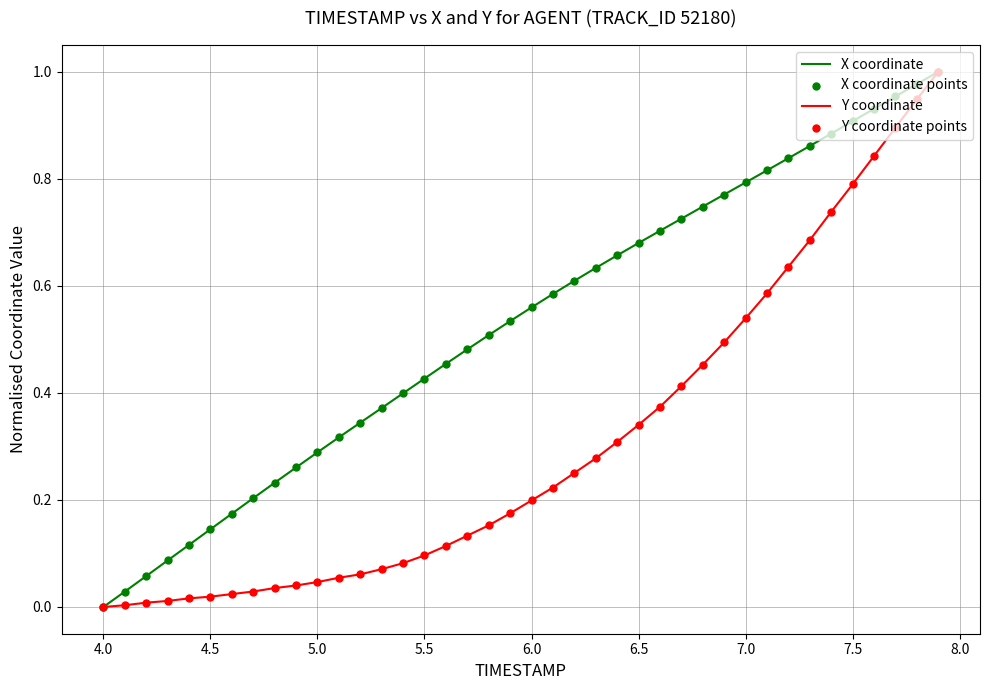

Which series has the largest total across all categories?

X coordinate